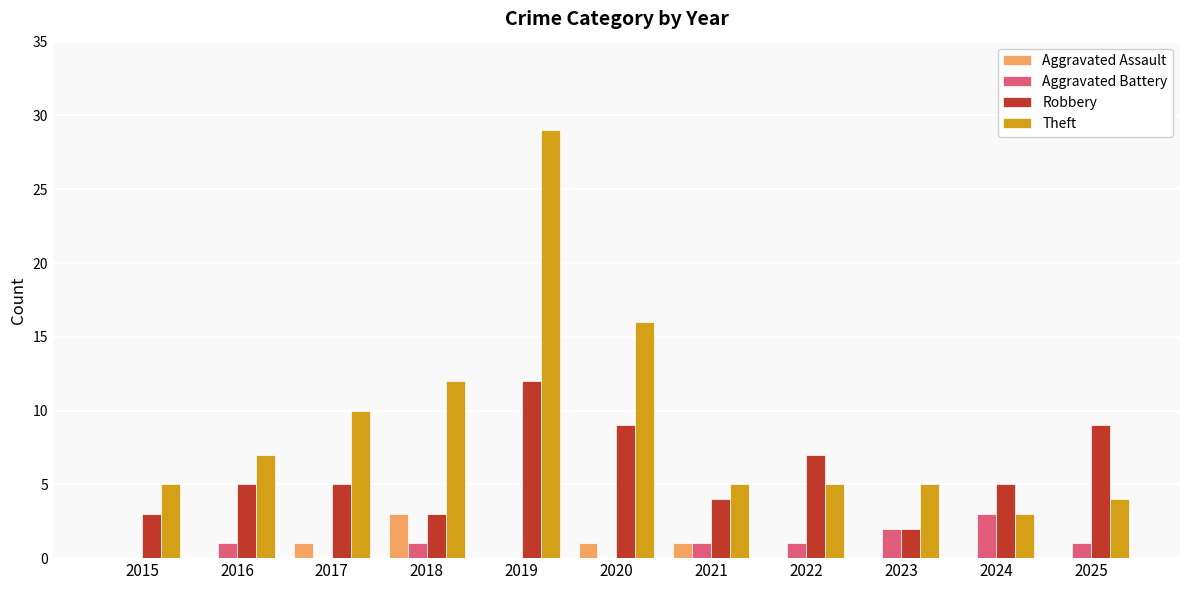

What is the total value across all series at 2016?

13